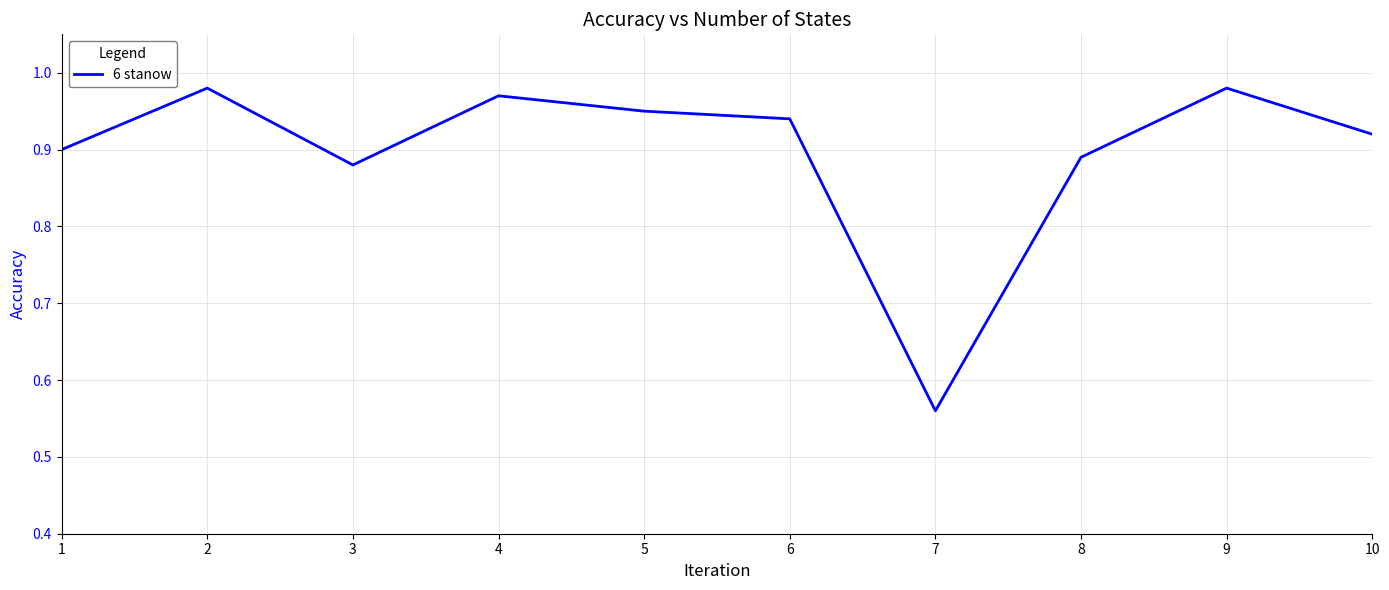

True or false: there are more than 0 points higher than both neighbors.

True